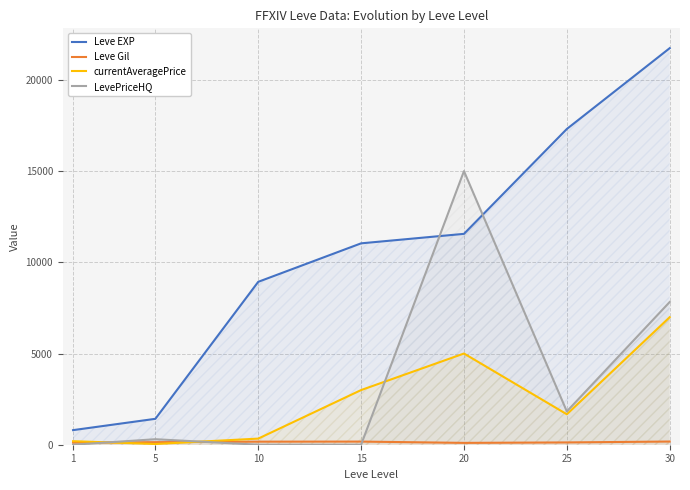

How many lines are shown in the chart?

4